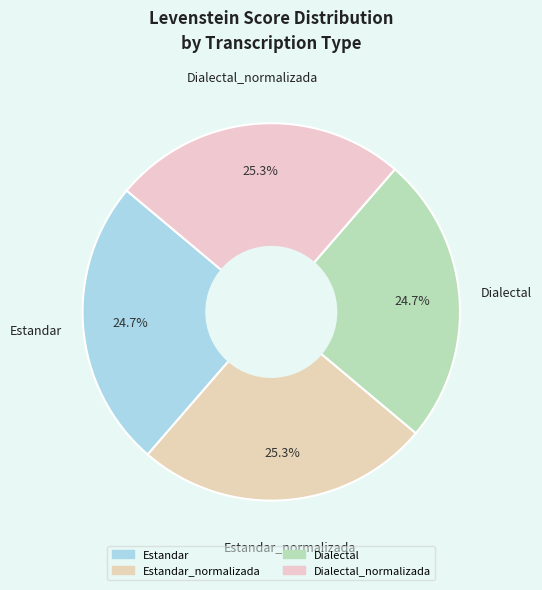

How many slices are in this pie chart?

4